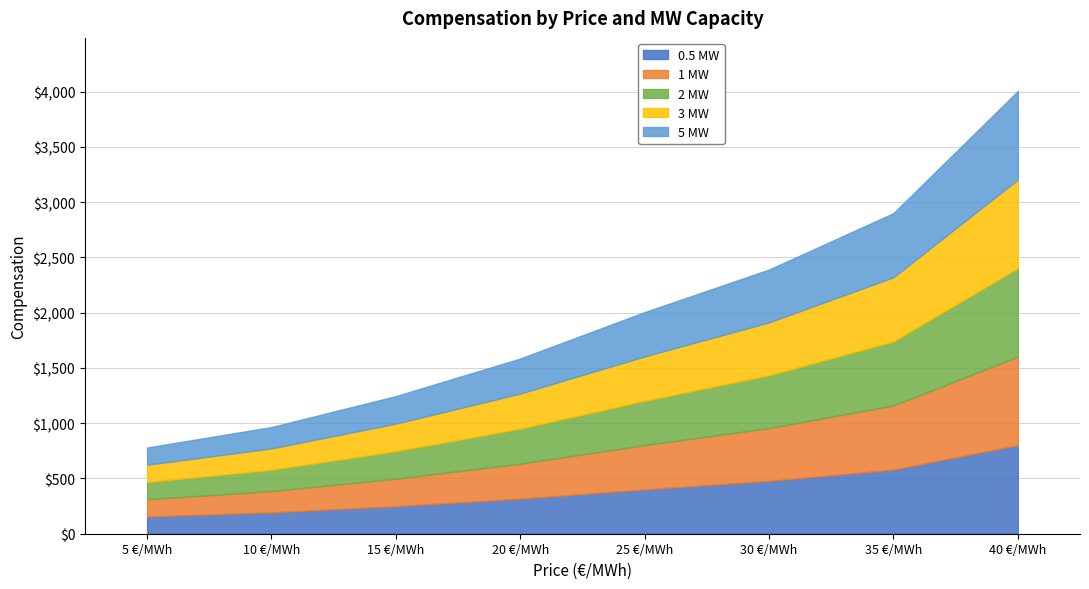

True or false: 0.5 MW has a value of 238 at 5 €/MWh.

False